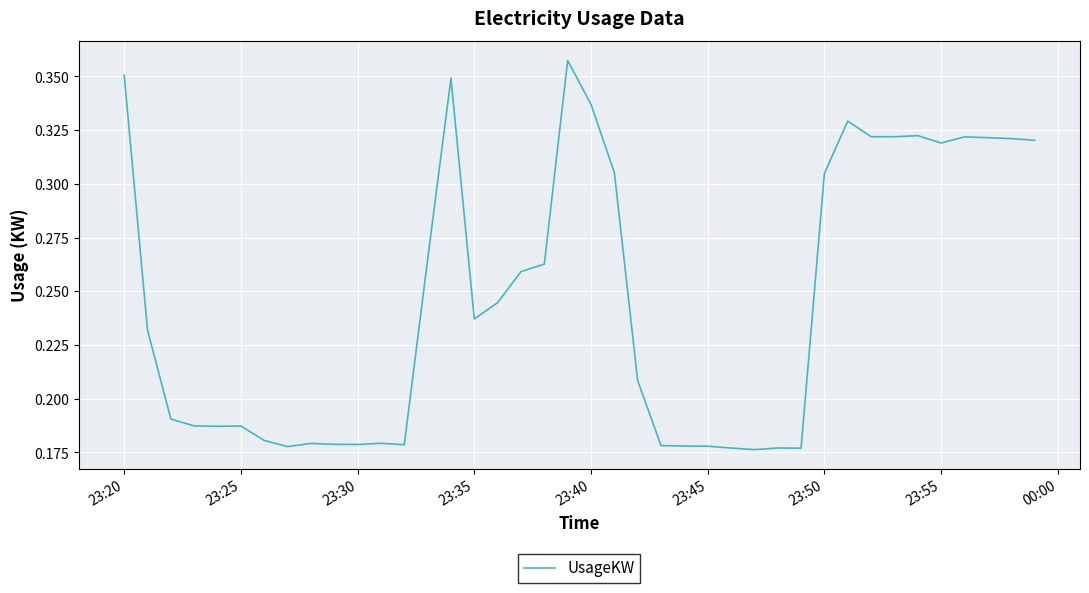

Does the chart display data point markers on the line(s)?

No